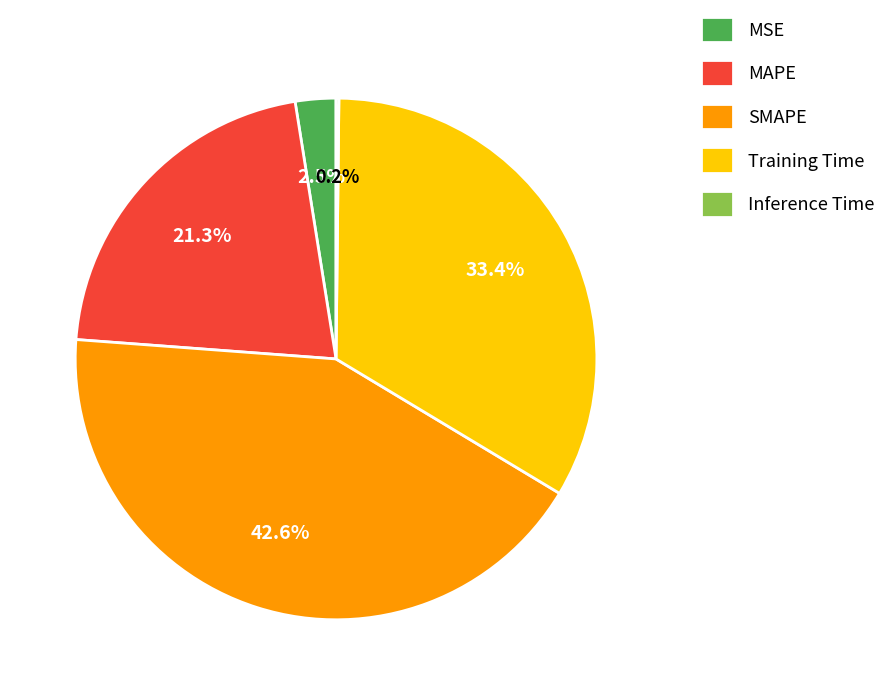

Does any single category account for the majority?

No